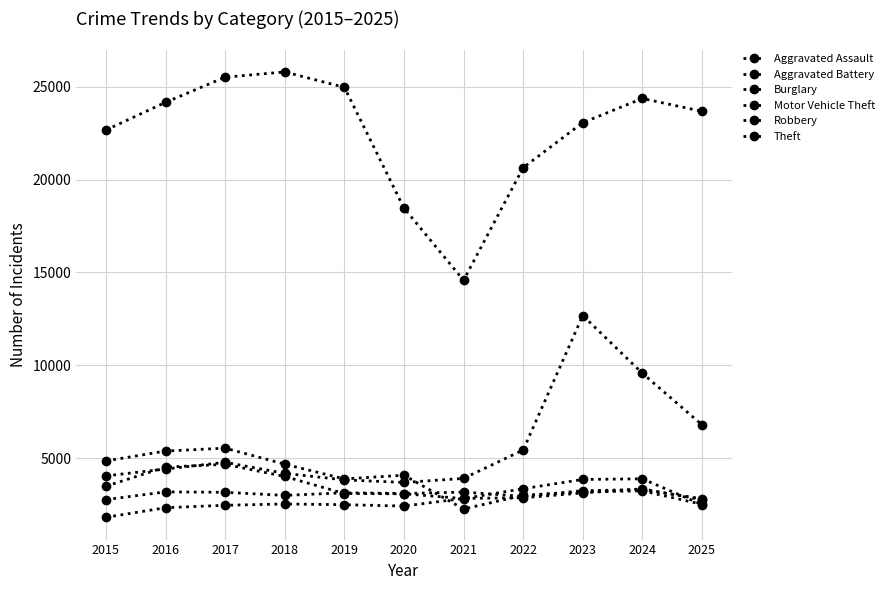

What is the sum of all Robbery values?

39213